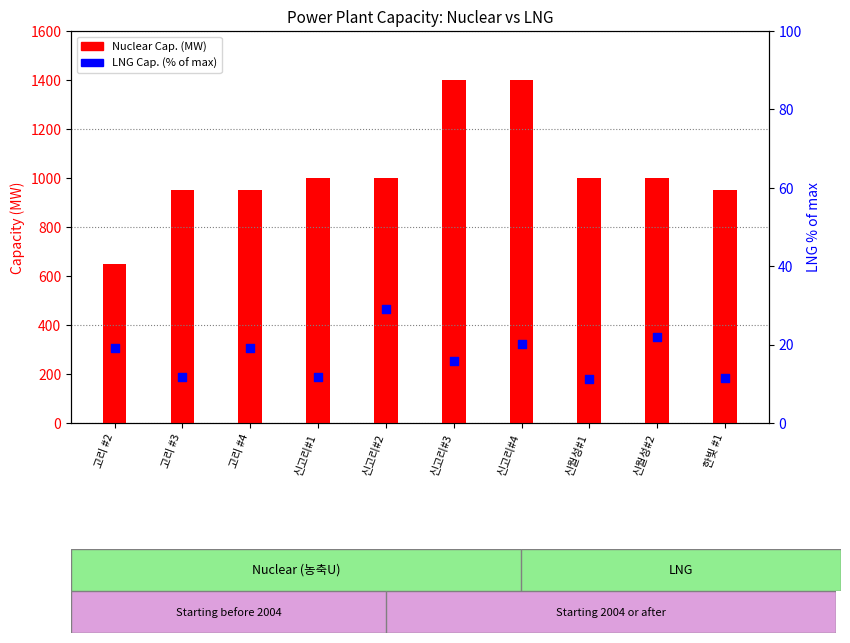

What are all the series names shown in the legend?

Nuclear Cap. (MW), LNG Cap. (% of max)